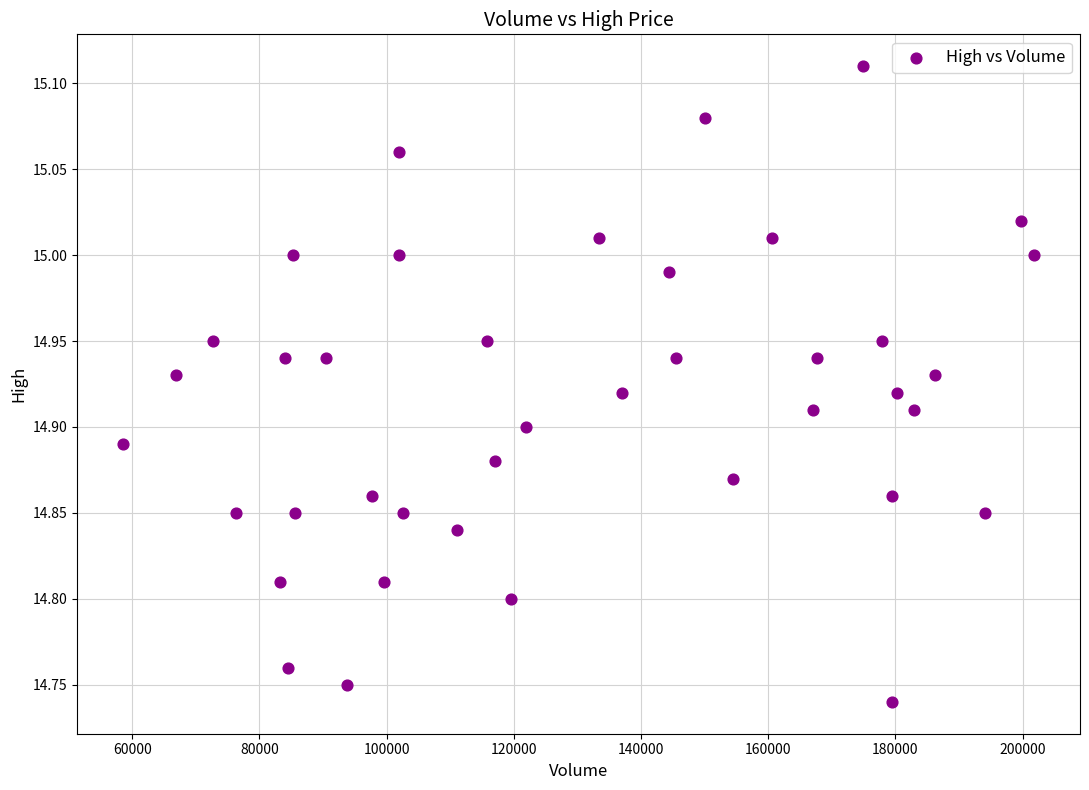

What is the range of Y values (max minus min)?

0.4